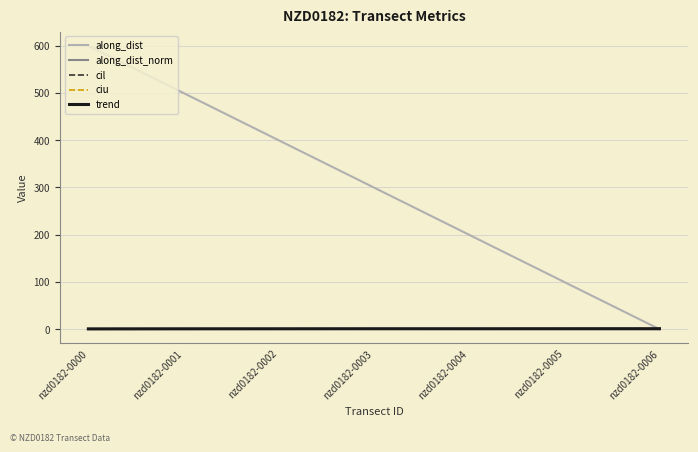

Rank the categories by along_dist value from lowest to highest.

nzd0182-0006, nzd0182-0005, nzd0182-0004, nzd0182-0003, nzd0182-0002, nzd0182-0001, nzd0182-0000